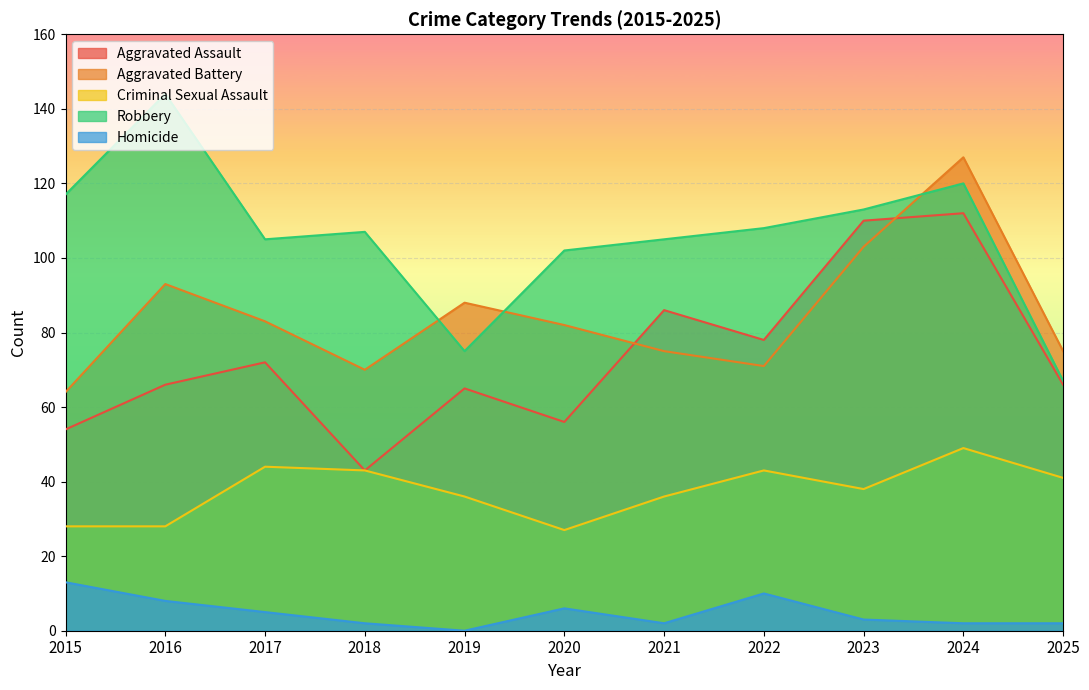

At how many categories does at least one series exceed 33?

11